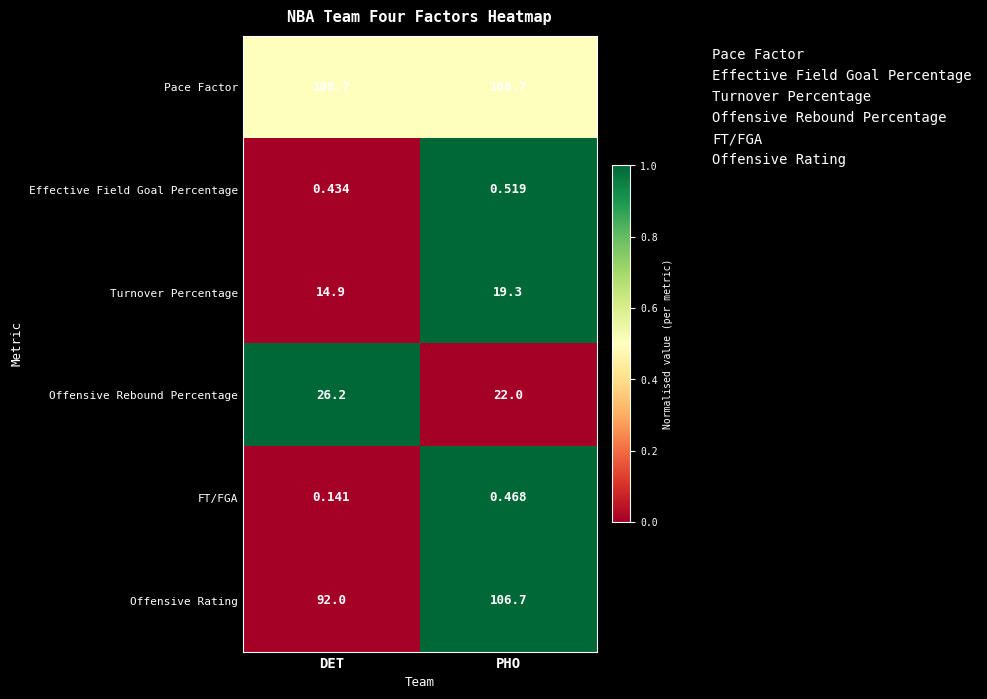

What is the spread (max minus min) of values at DET?

108.6